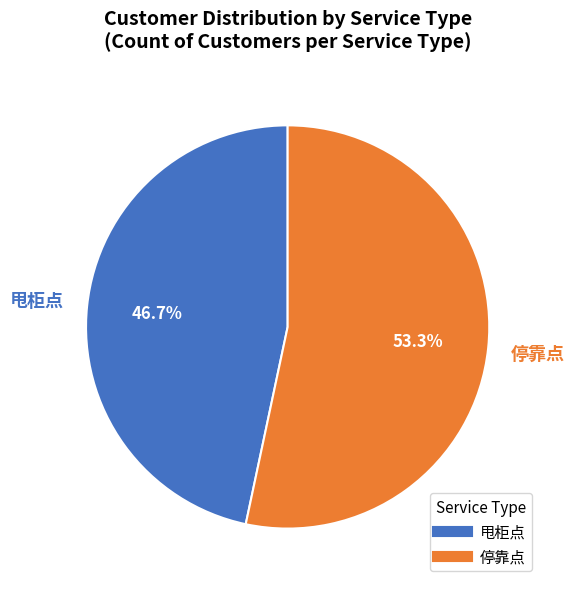

Rank the categories by value from lowest to highest.

甩柜点, 停靠点